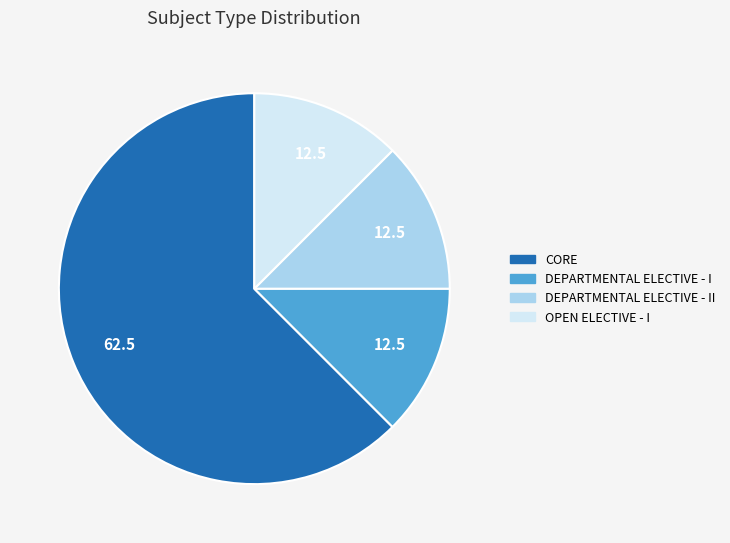

Combined, do CORE and OPEN ELECTIVE - I account for over 50%?

Yes